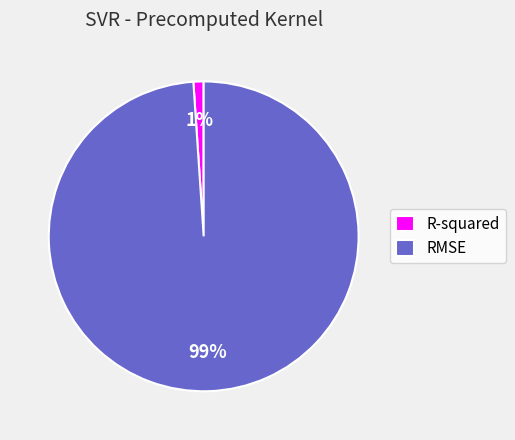

How many segments does this pie chart have?

2